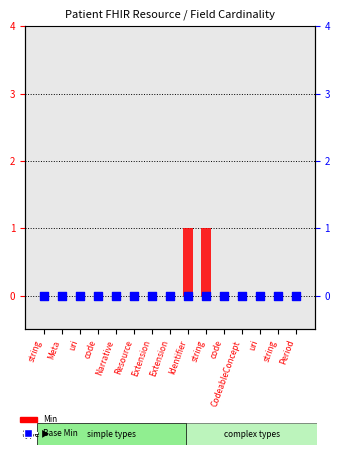

Which series reaches the maximum Y coordinate?

Min